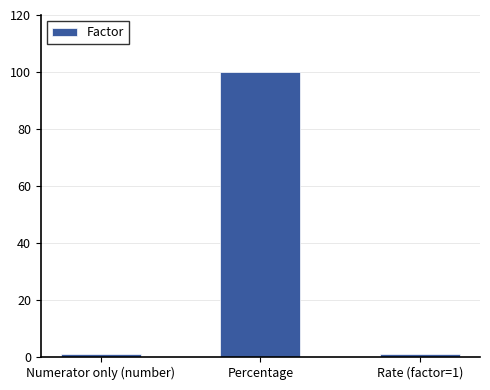

What is the sum of all values?

102